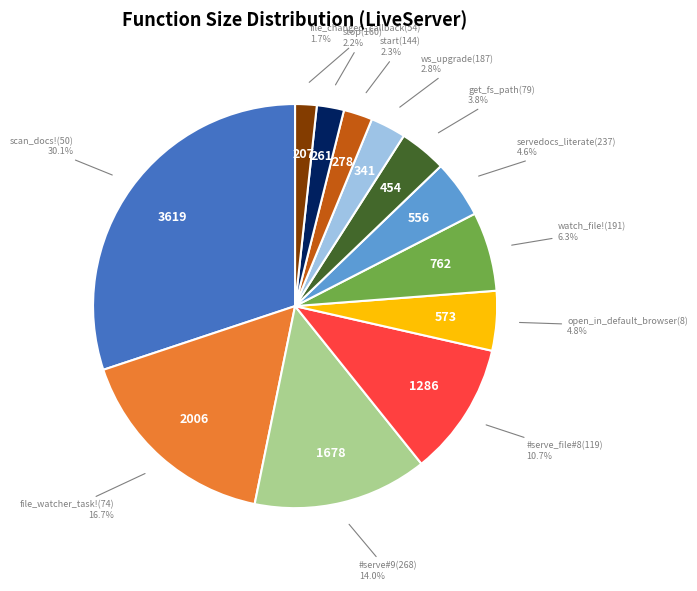

How many slices are in this pie chart?

12